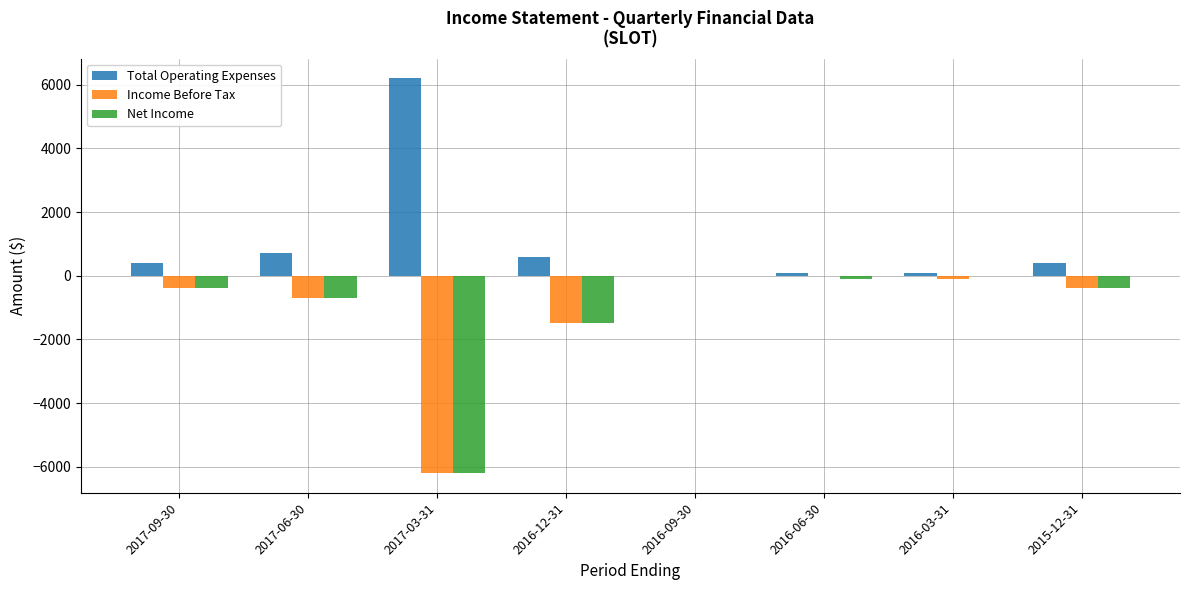

At which category does the chart reach its peak across all series?

2017-03-31